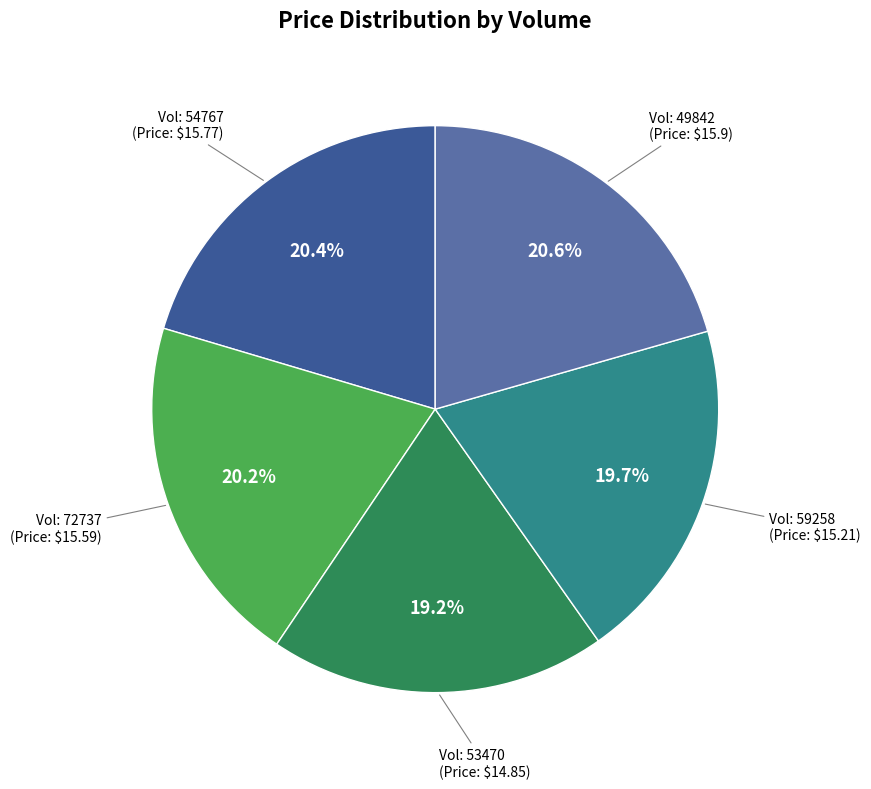

To the nearest percent, what is the average slice percentage?

20%